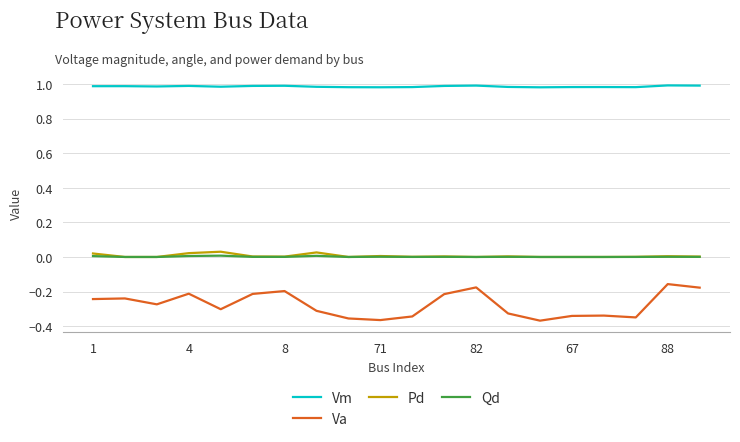

What are all the series names shown in the legend?

Vm, Va, Pd, Qd